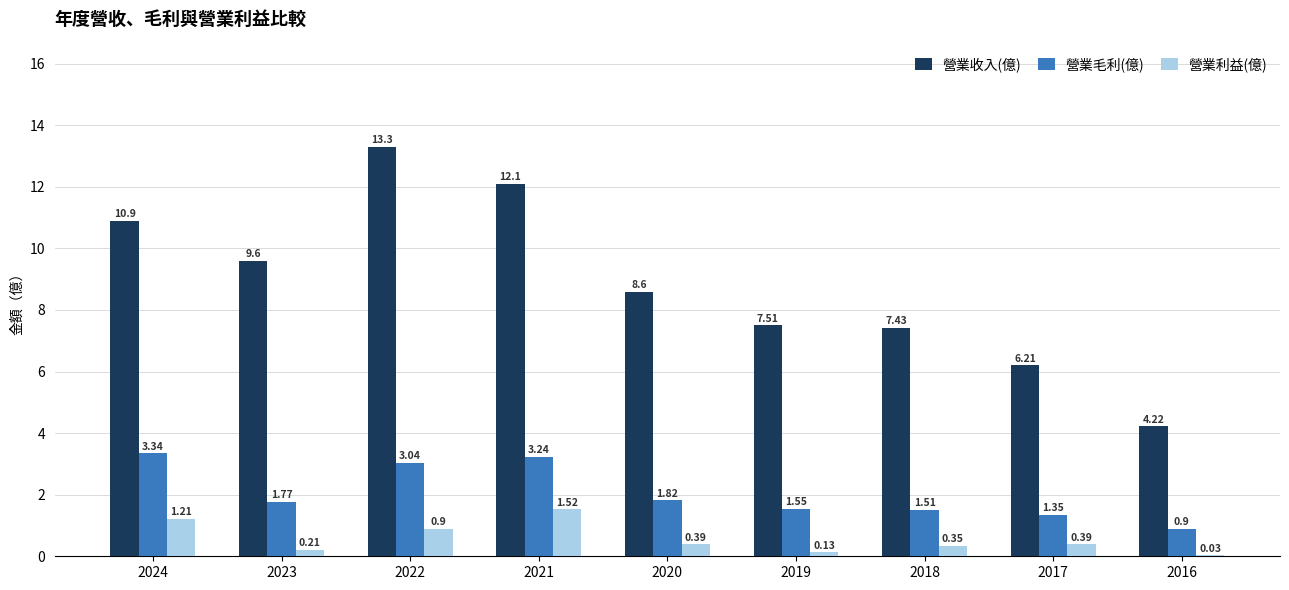

Are the bars horizontal?

No